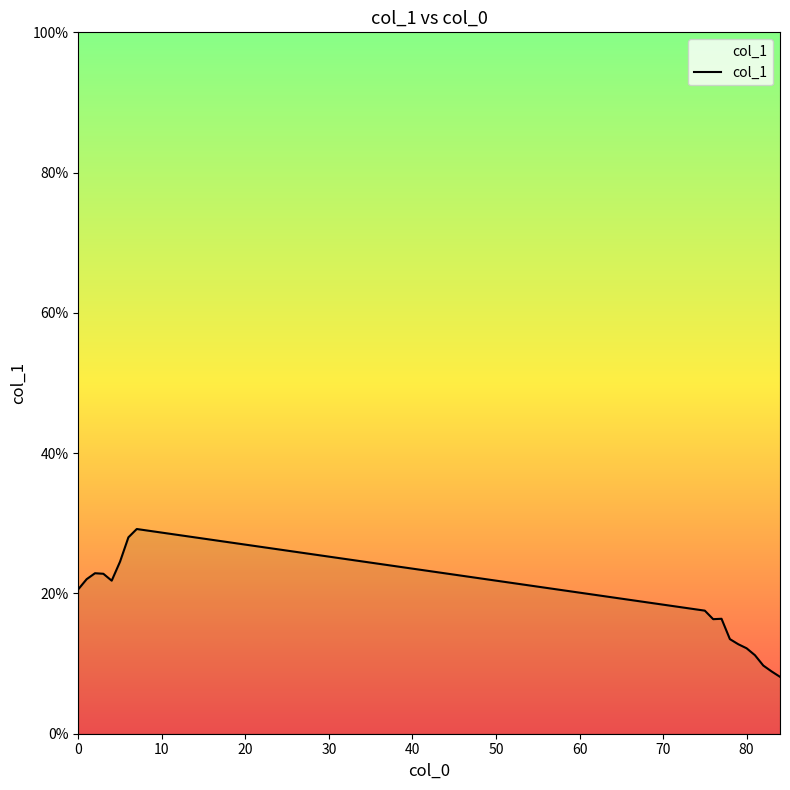

Does the chart display data point markers on the line(s)?

No